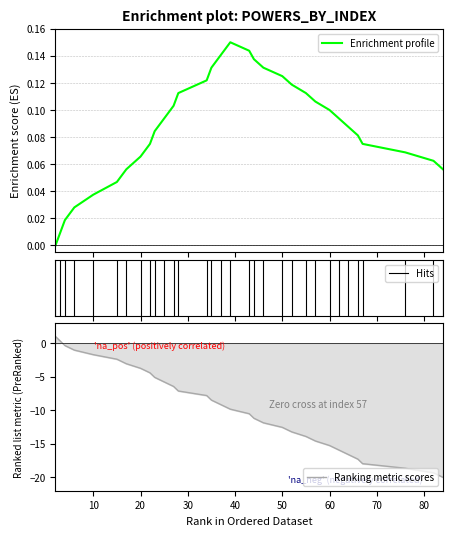

Count the number of data series in this chart.

1